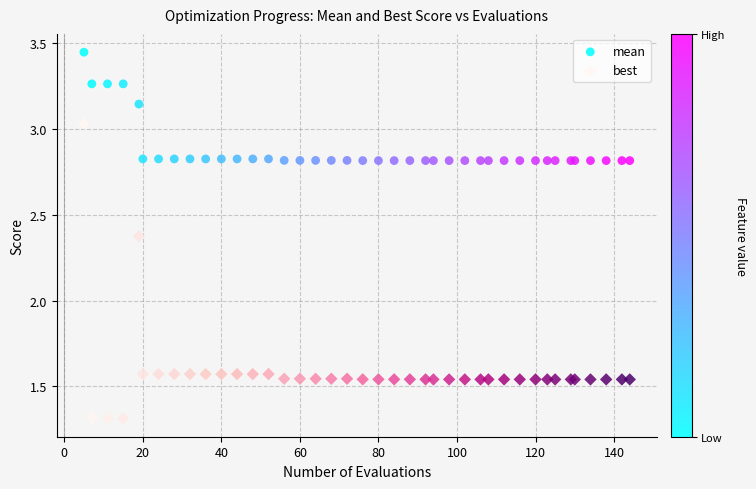

Which series reaches the maximum Y coordinate?

mean